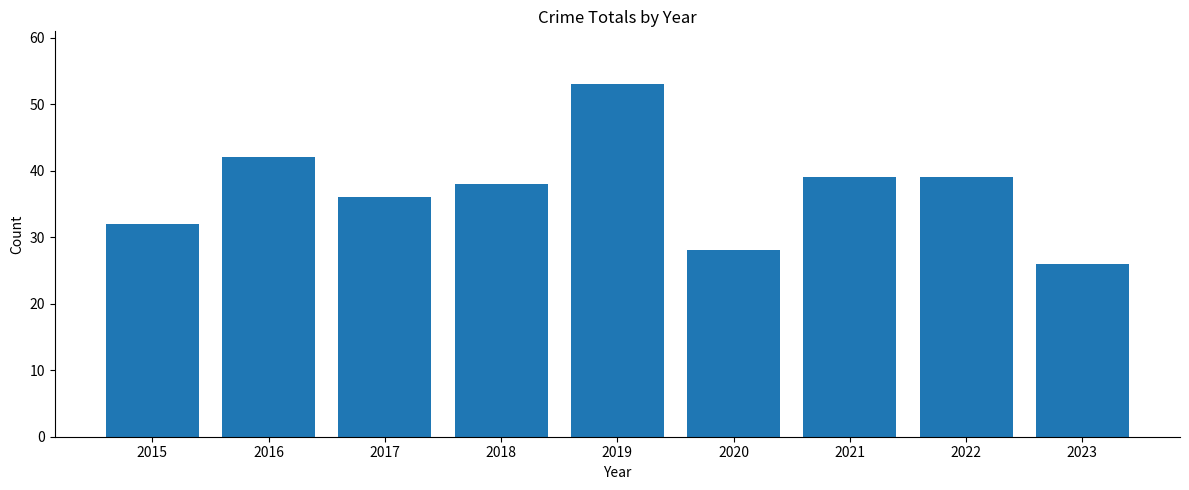

Read the value at 2021, to the nearest 10.

40